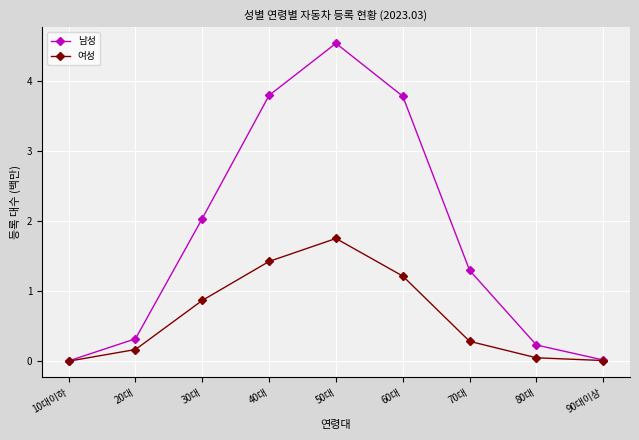

The value of 남성 at 10대이하 is 0.0. True or false?

True